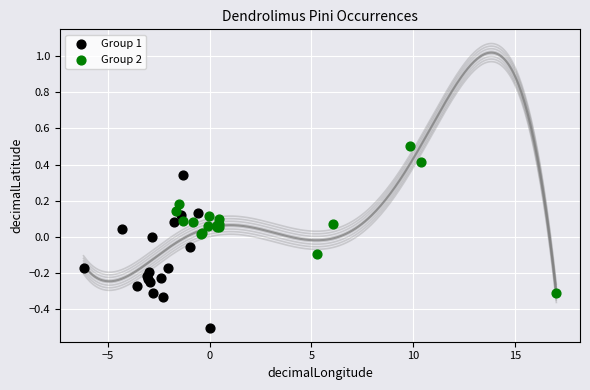

Which series reaches the minimum Y coordinate?

Group 1